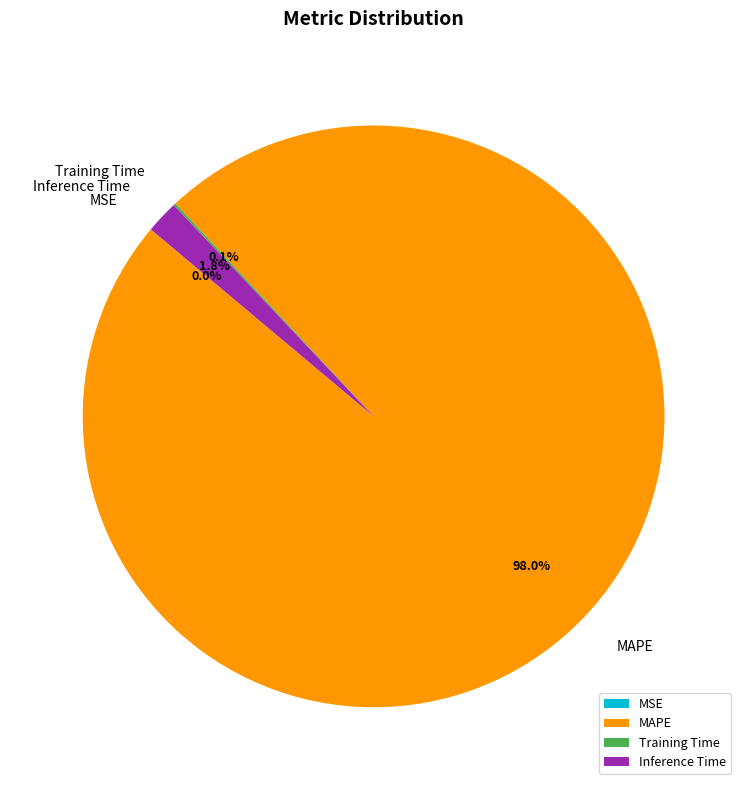

Is there any slice that represents more than half of the pie?

Yes